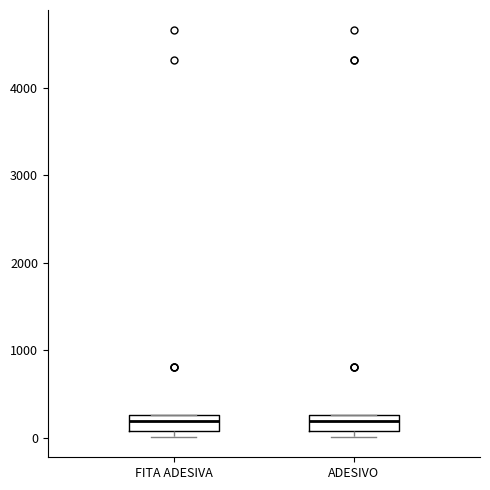

Where is the upper edge of the box for FITA ADESIVA on the y-axis? The values are not printed on the chart, so give them approximately, as read against the axis.

300